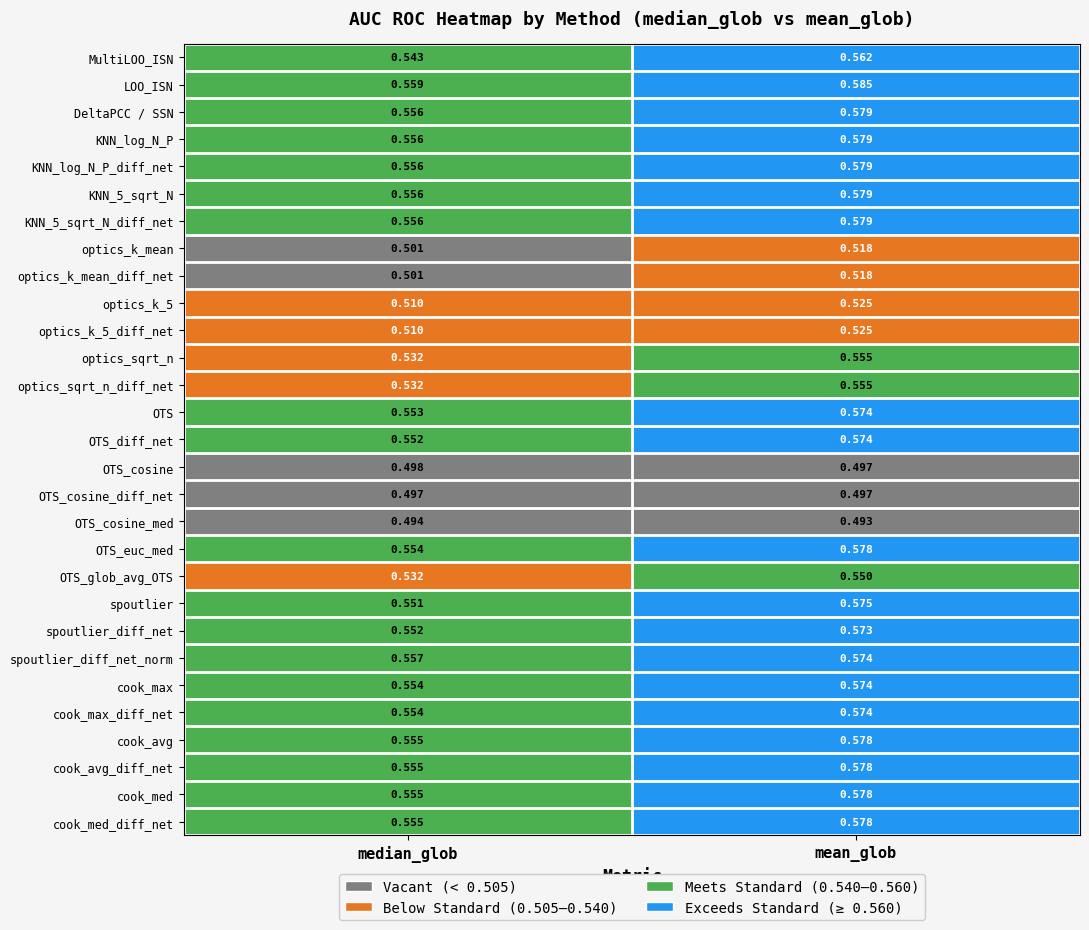

Which series has the largest total across all categories?

LOO_ISN